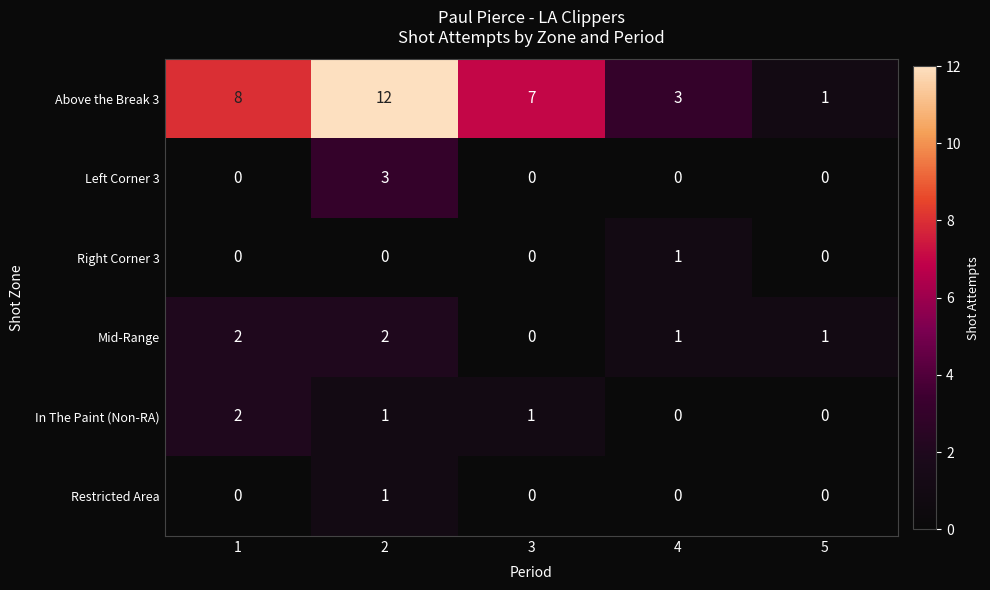

Which series has the largest total across all categories?

Above the Break 3